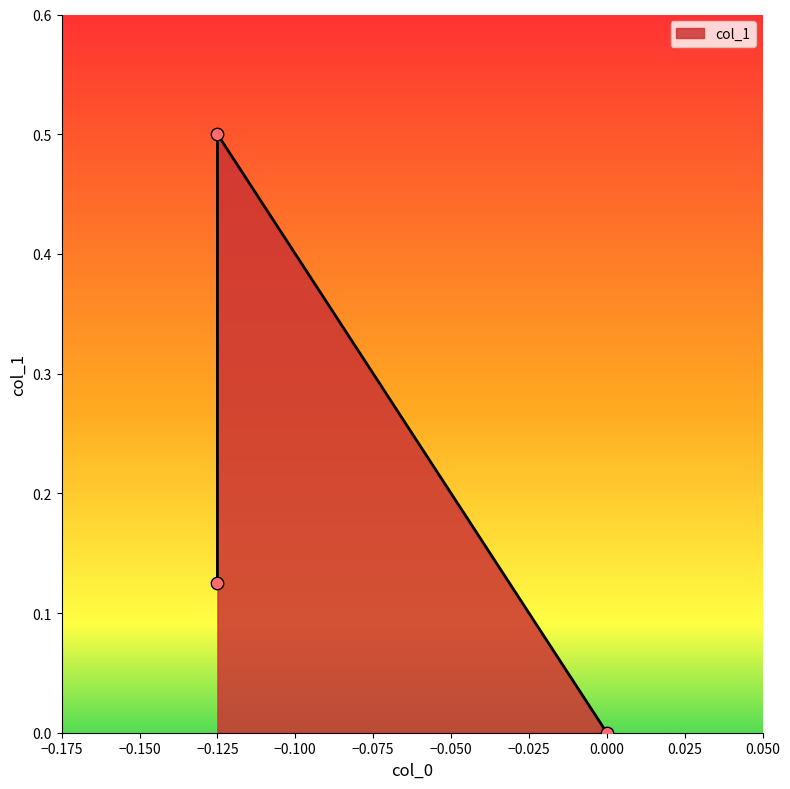

What is the change in value from -0.125 to 0.0?

-0.1